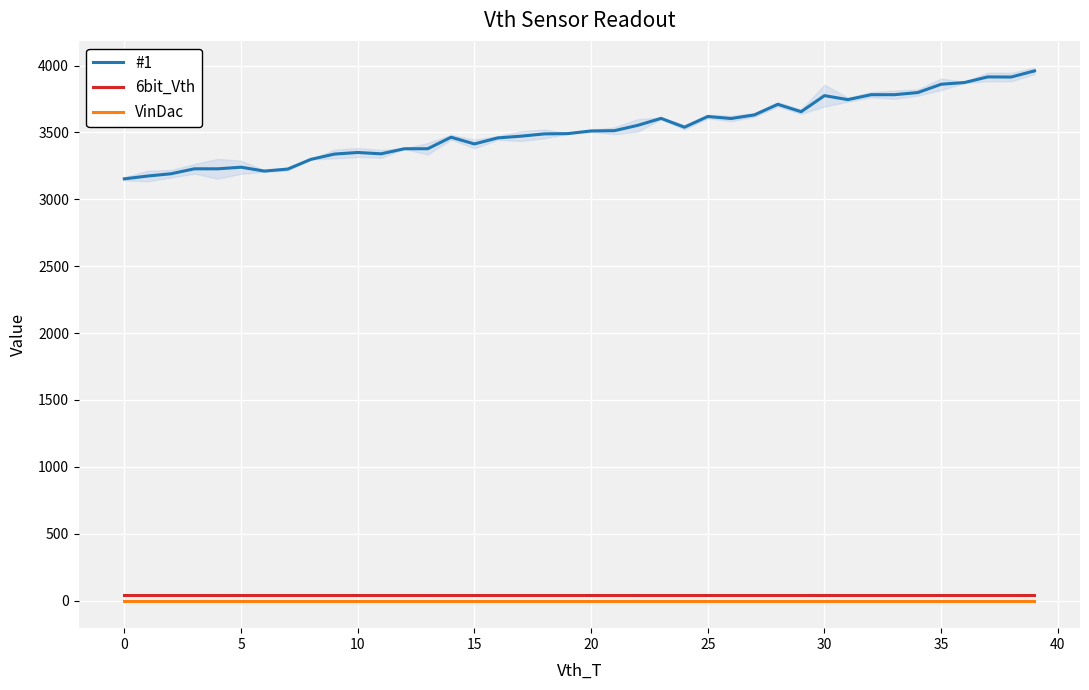

At which category is the sum across all series the highest?

39